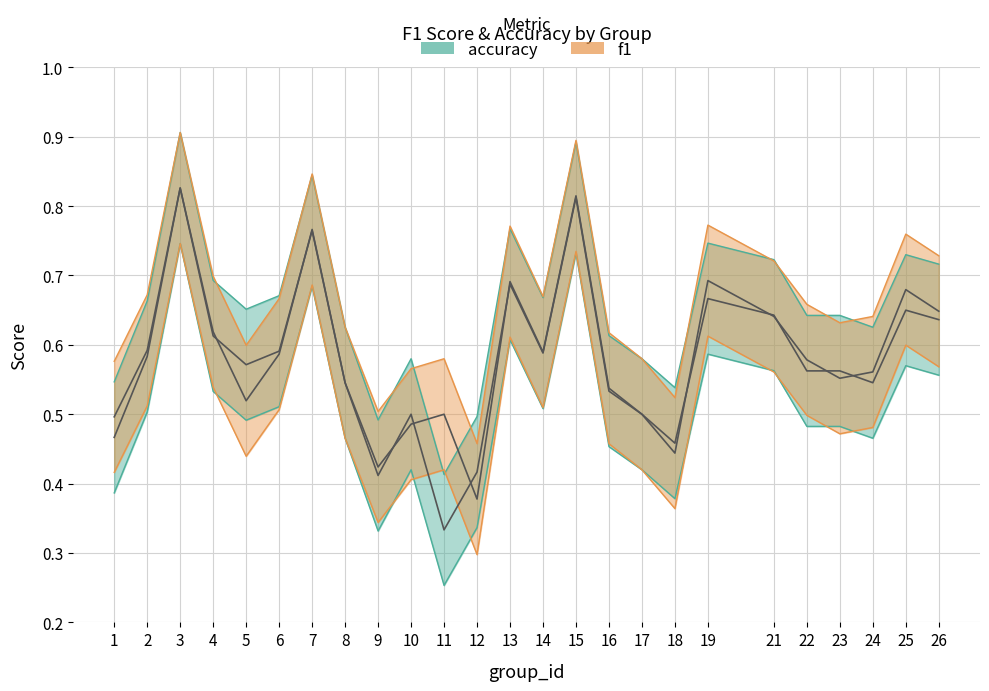

Where is f1 nearest to the value 0?

12